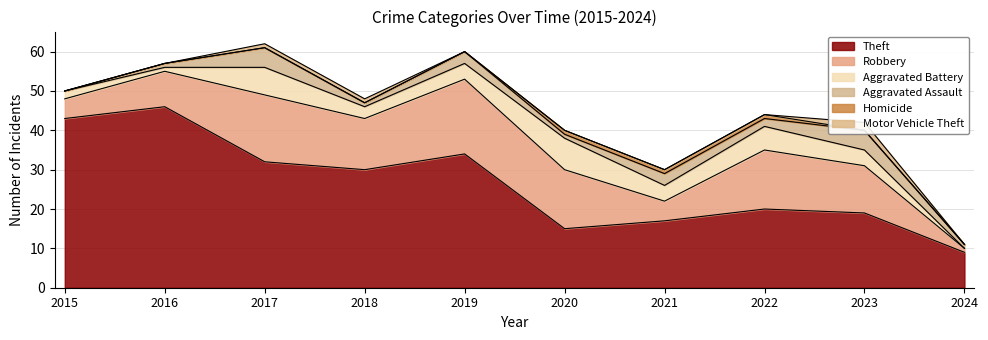

How many data points in Aggravated Battery are above 4?

3